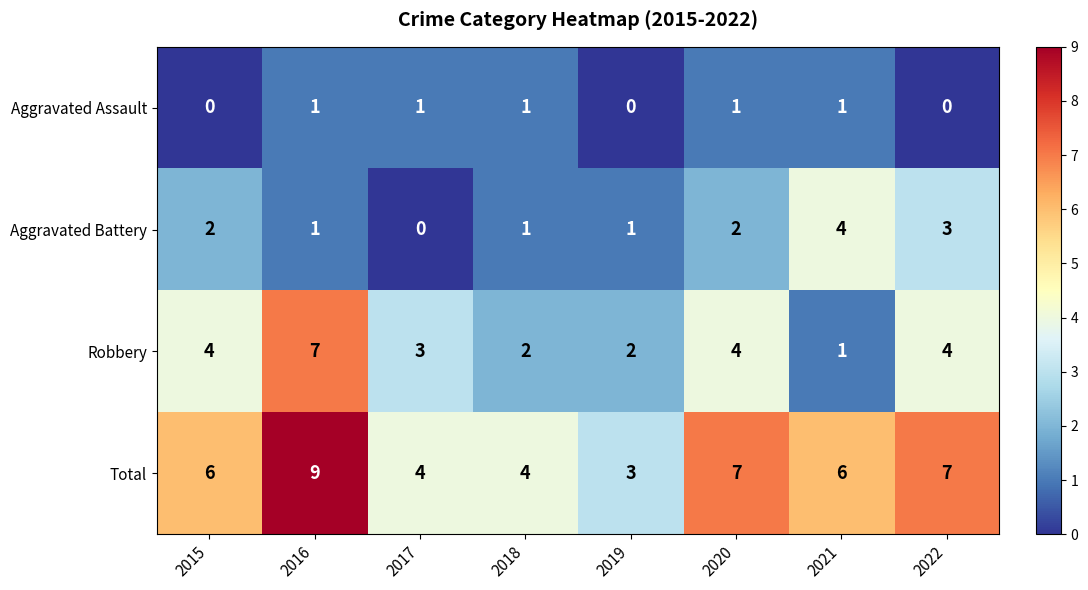

How many Aggravated Battery values are between 1 and 3?

6